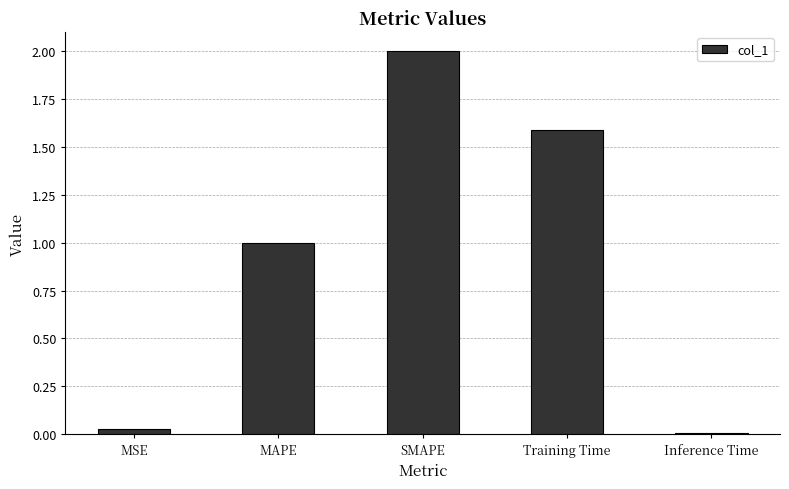

How many values are below 1?

2